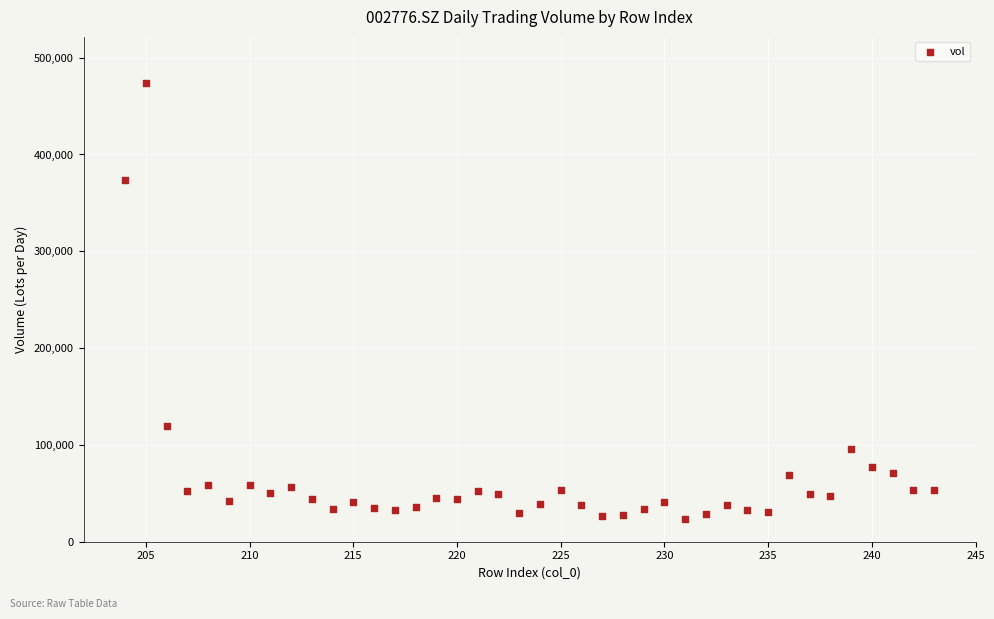

What is the range of X values (max minus min)?

39.0